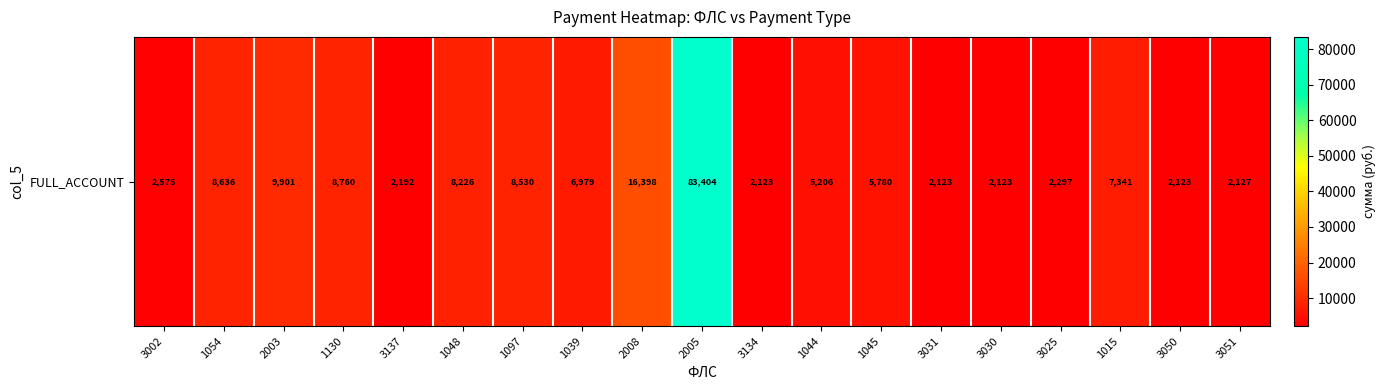

True or false: the data shows 9298.6 at 1045.

False